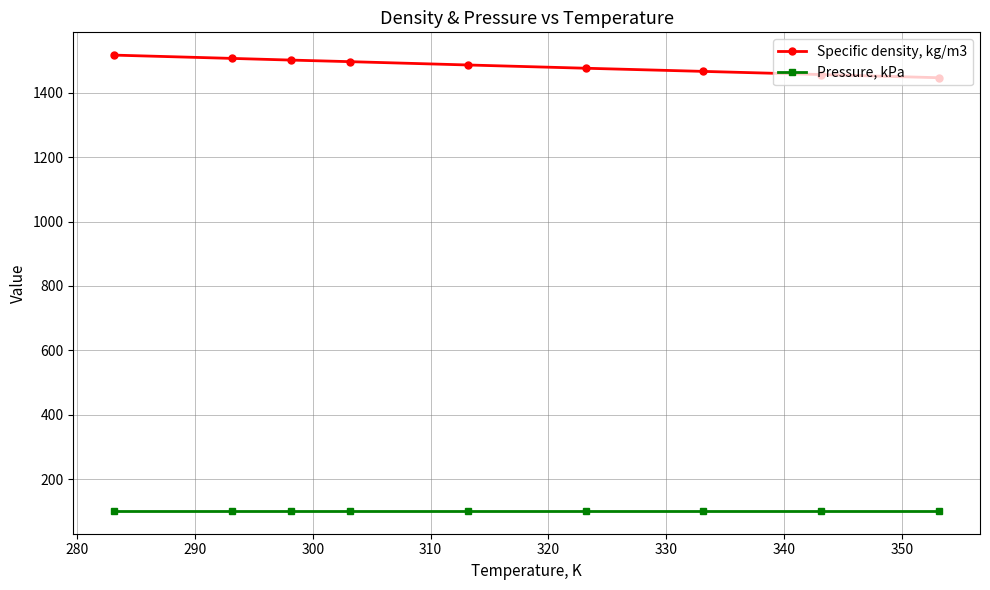

Does the chart have visible grid lines?

Yes